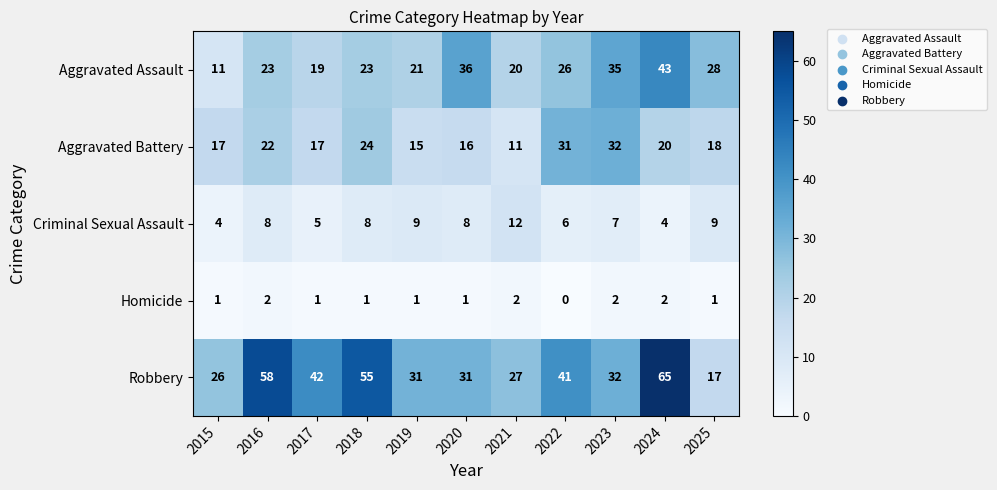

Is the value of Homicide at 2016 greater than the value of Criminal Sexual Assault at 2015?

No